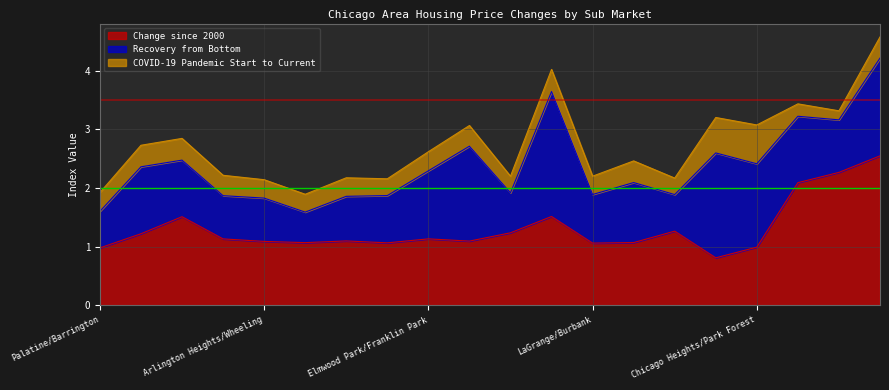

Is the value of Change since 2000 at Calumet City/Harvey greater than the value of COVID-19 Pandemic Start to Current at Calumet City/Harvey?

Yes